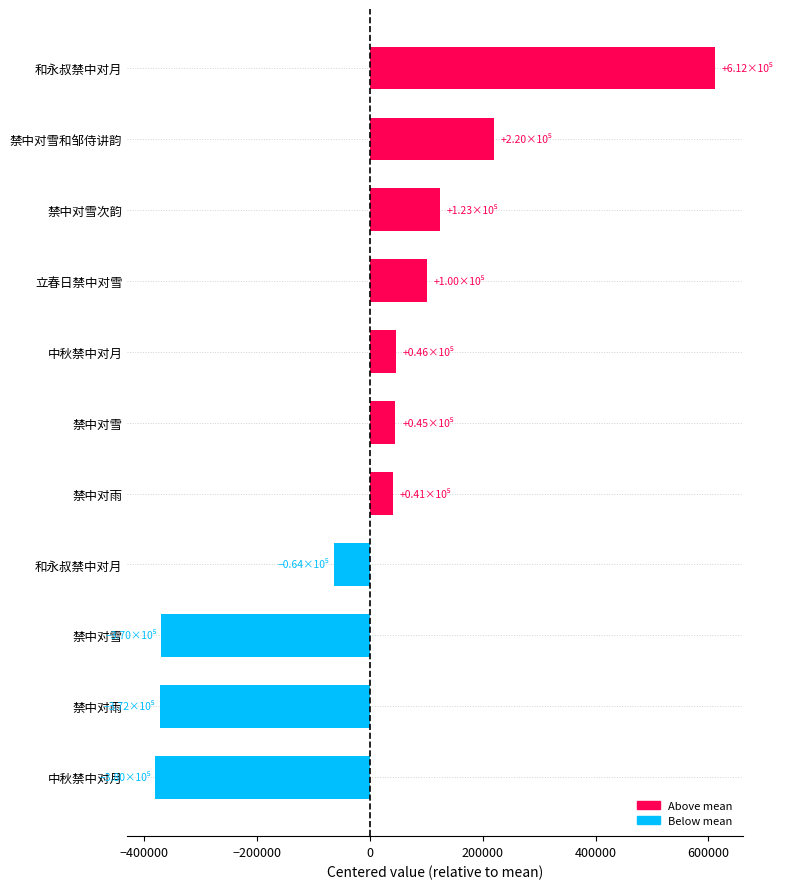

At which label is the value closest to 115601?

禁中对雪次韵